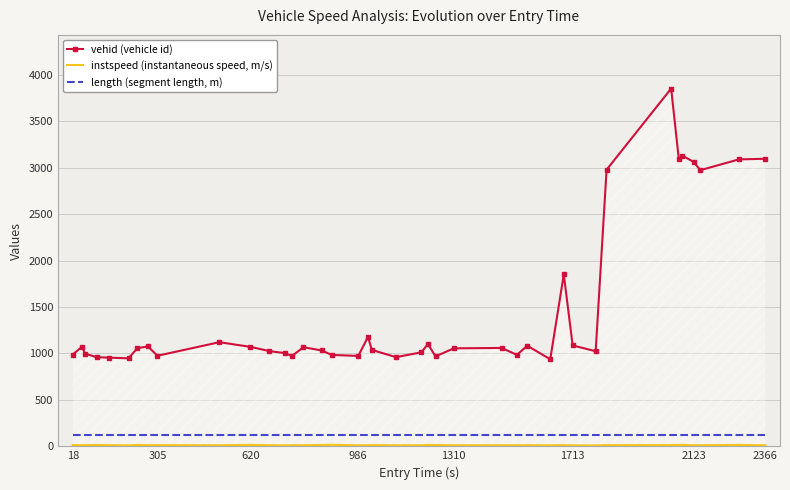

True or false: length (segment length, m) and vehid (vehicle id) intersect in this chart.

False